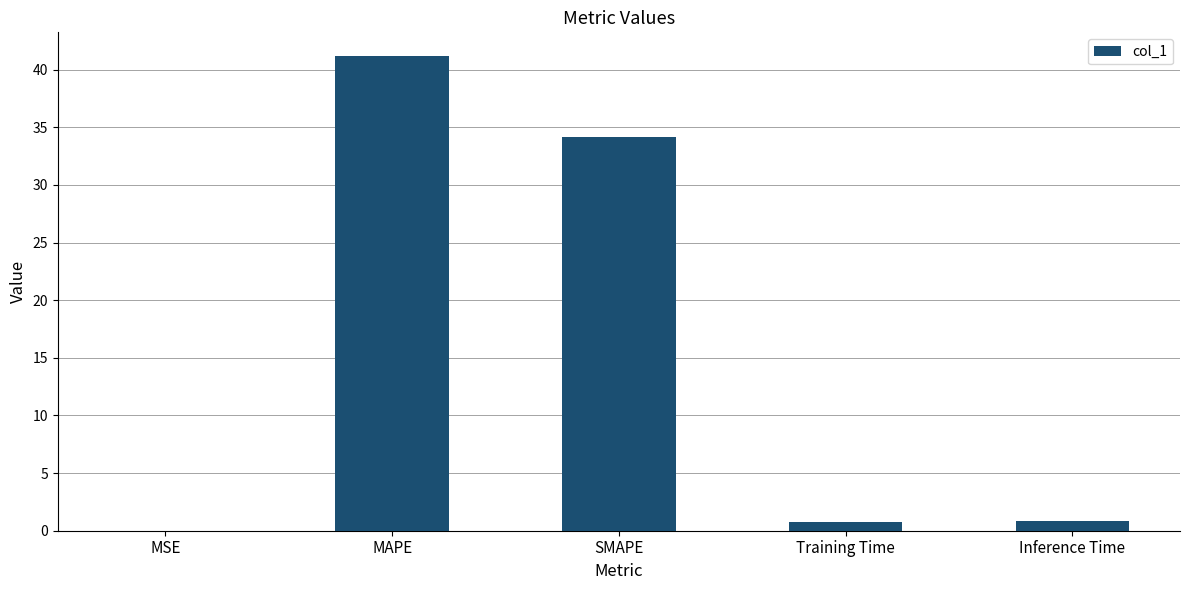

The chart shows a value of 28.2 at MAPE. True or false?

False